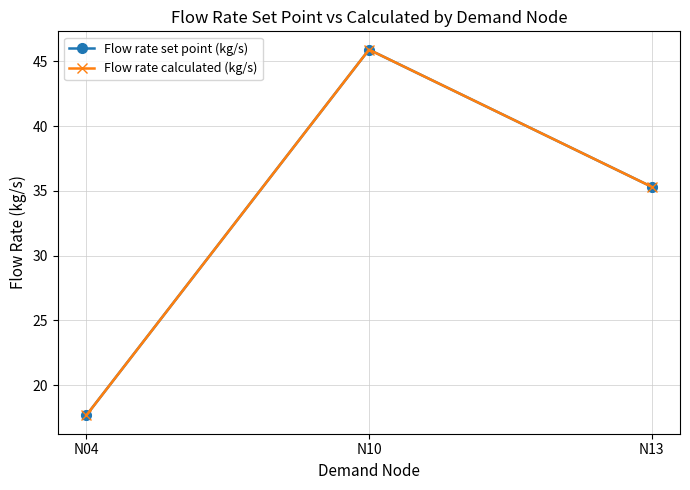

Reading left to right, what are all the values shown in this chart?

Flow rate set point (kg/s): 17.7	45.9	35.3
Flow rate calculated (kg/s): 17.7	45.9	35.3